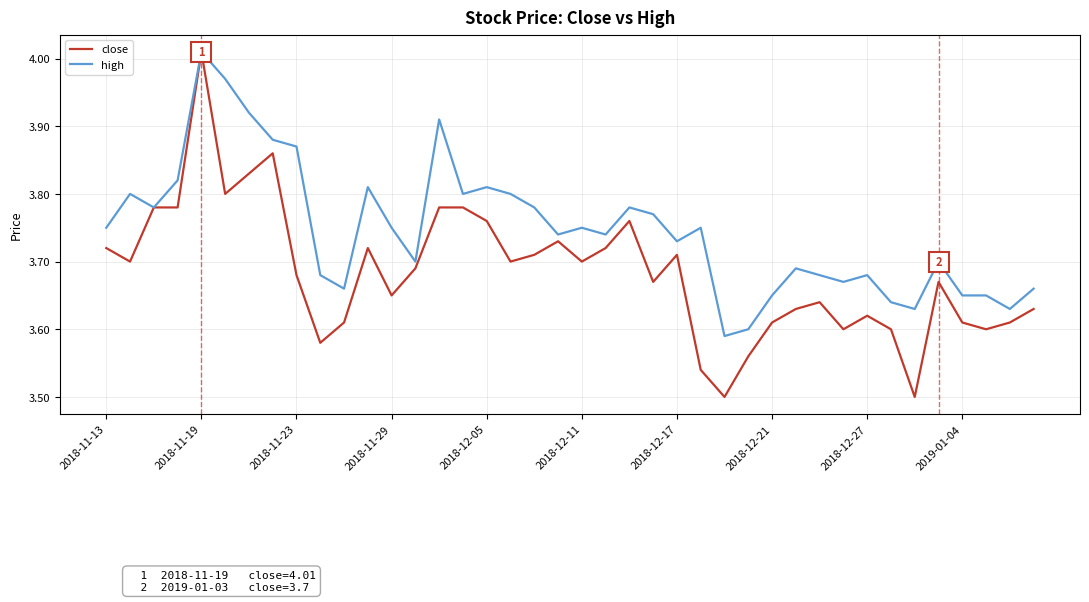

Which series has the widest spread of values?

close